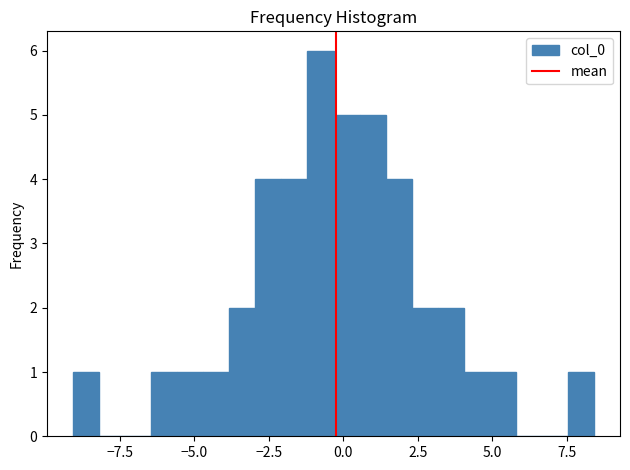

Read against the x-axis, roughly where is the centre of the tallest bar?

-1.0